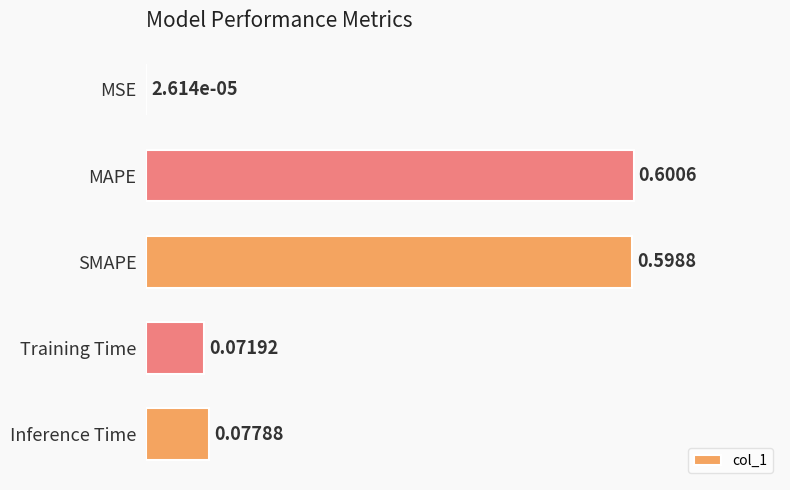

At which label is the value closest to 0?

MSE